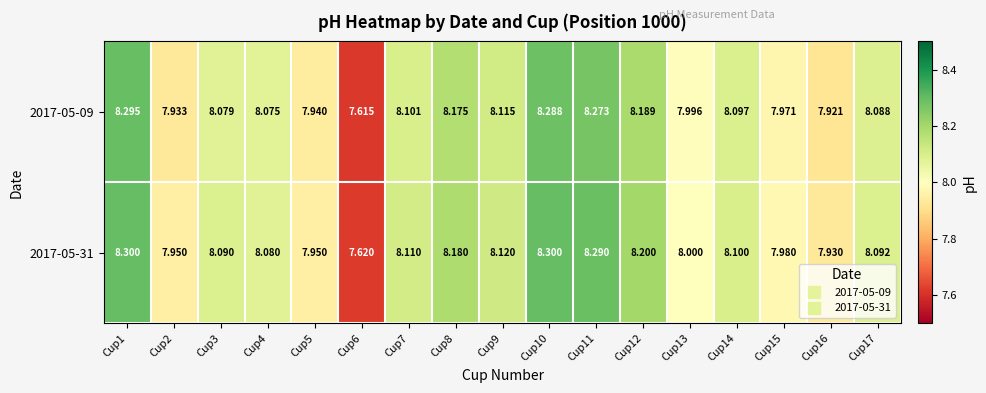

How many series are shown in this chart?

2